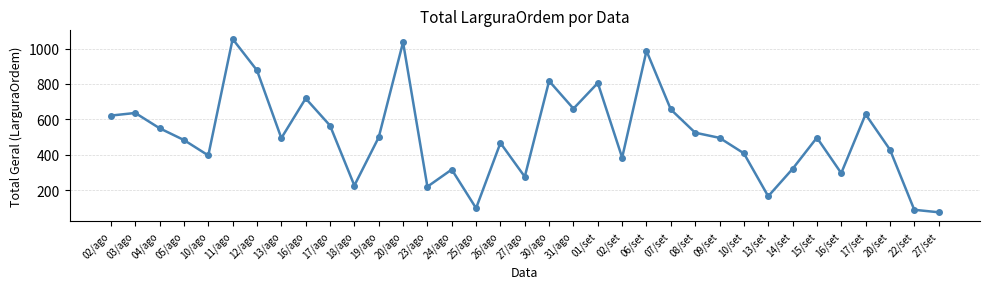

How many lines are shown in the chart?

1